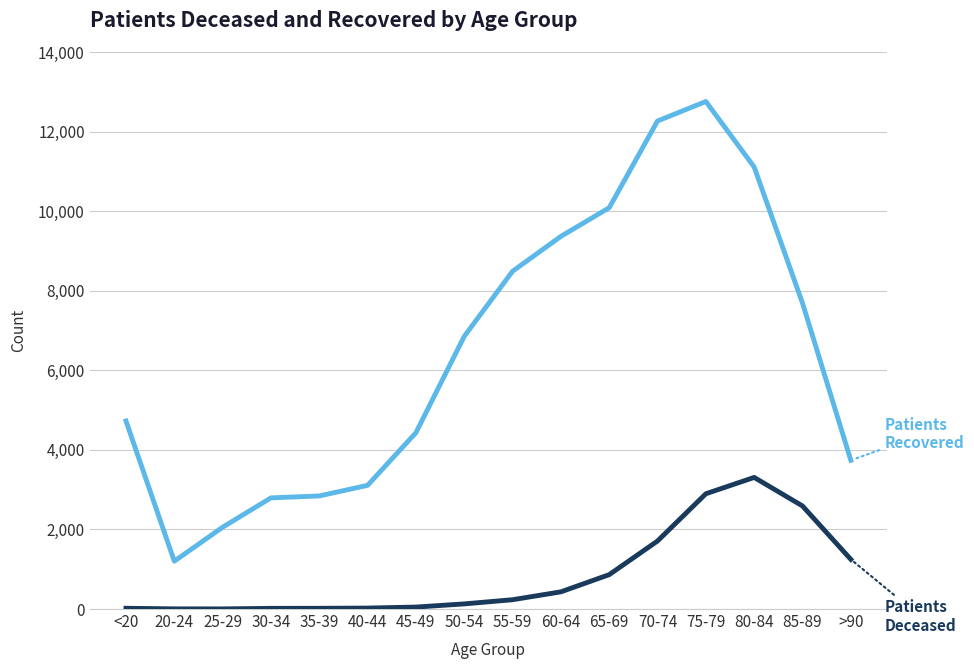

How many series are shown in this chart?

2